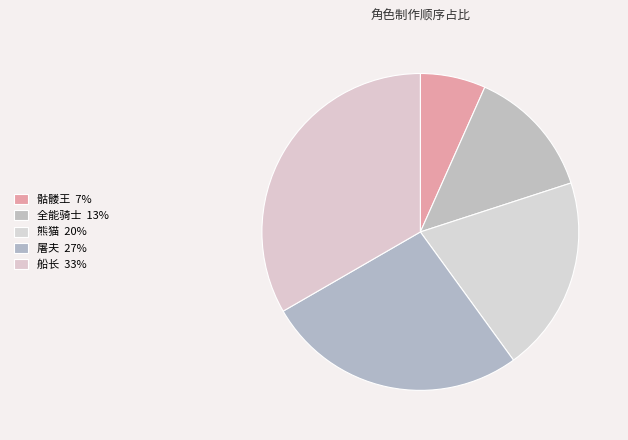

Is it true that 屠夫 is 37% of the pie?

False